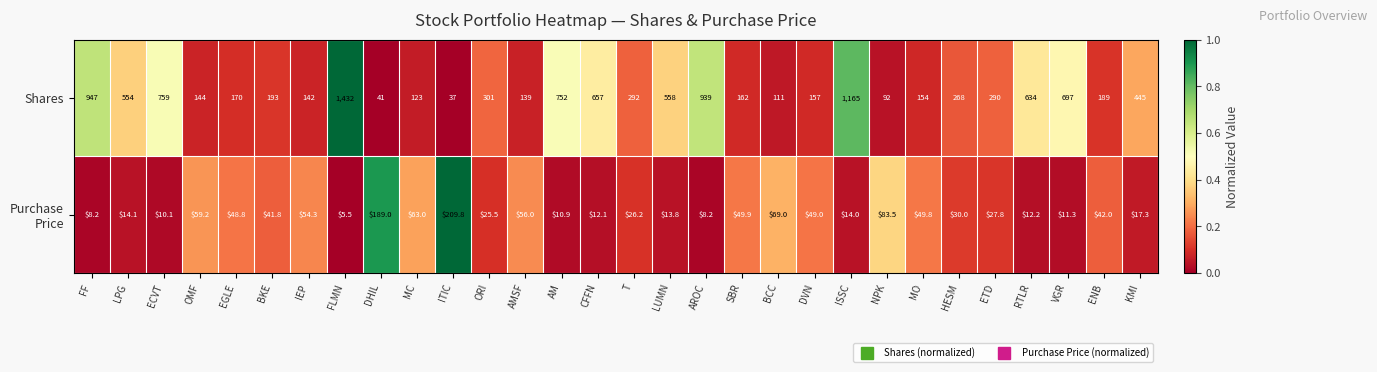

What is the total value across all series at ECVT?

769.1